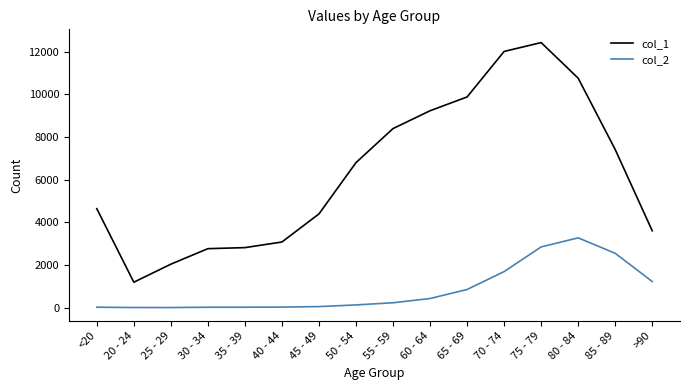

List the series in order of their peak value, highest first.

col_1, col_2